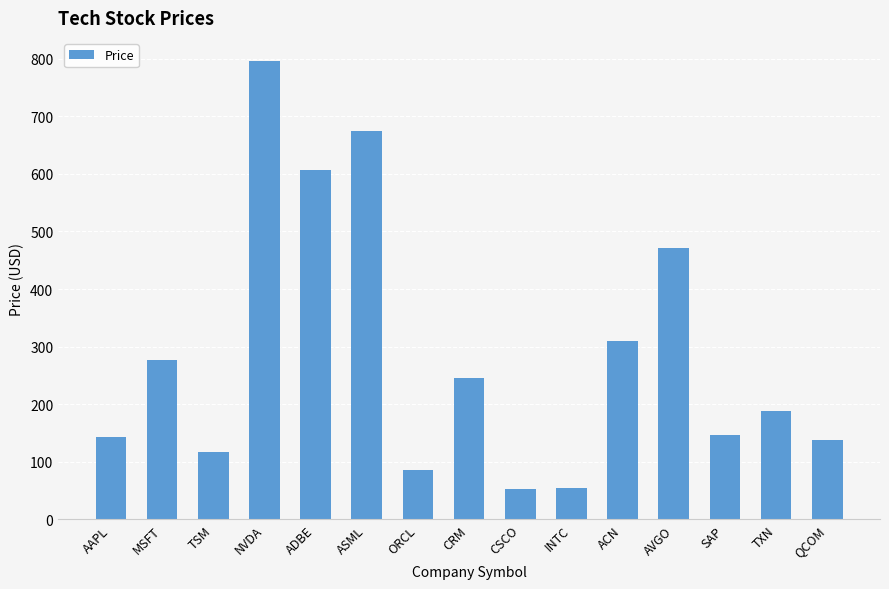

How many bars are there in total?

15